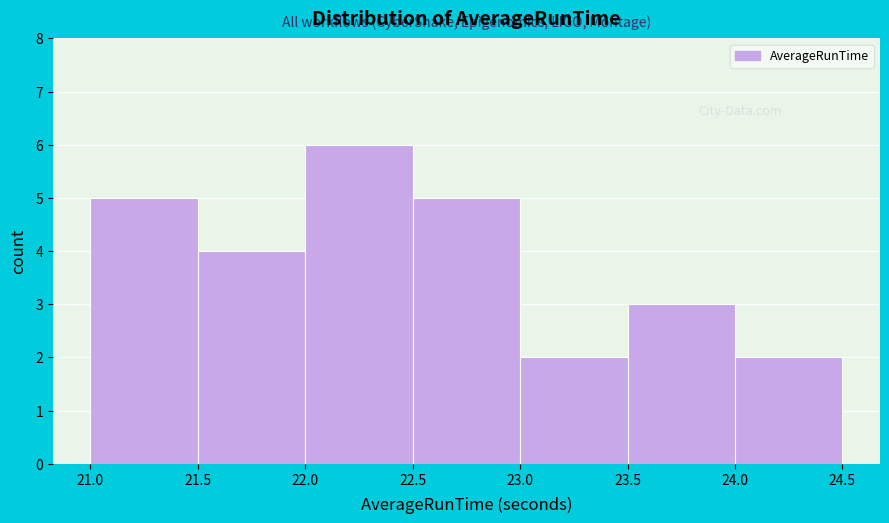

Reading left to right, list every bar in this chart as the range it spans on the x-axis followed by its height. The values are not printed on the chart, so give them approximately, as read against the axis.

21.0 to 21.5: 5
21.5 to 22.0: 4
22.0 to 22.5: 6
22.5 to 23.0: 5
23.0 to 23.5: 2
23.5 to 24.0: 3
24.0 to 24.5: 2